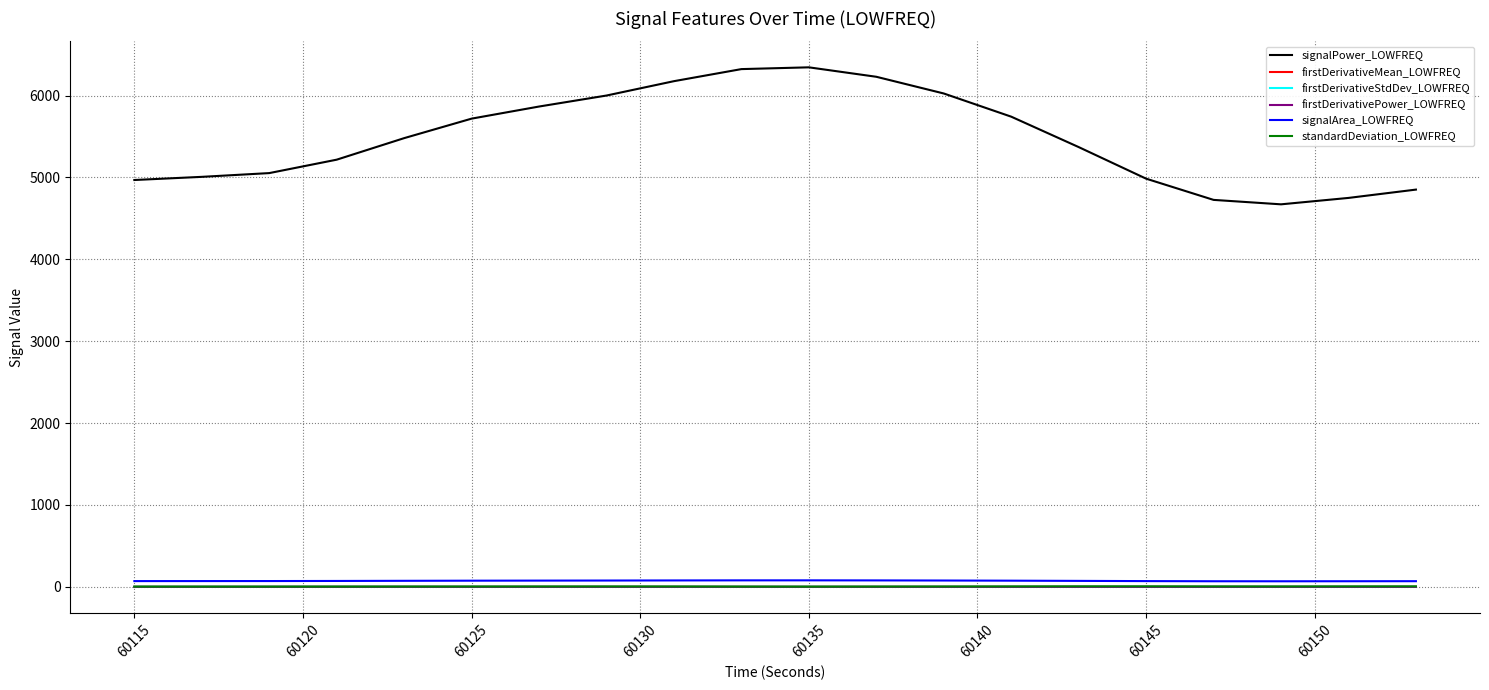

Which series has the largest total across all categories?

signalPower_LOWFREQ